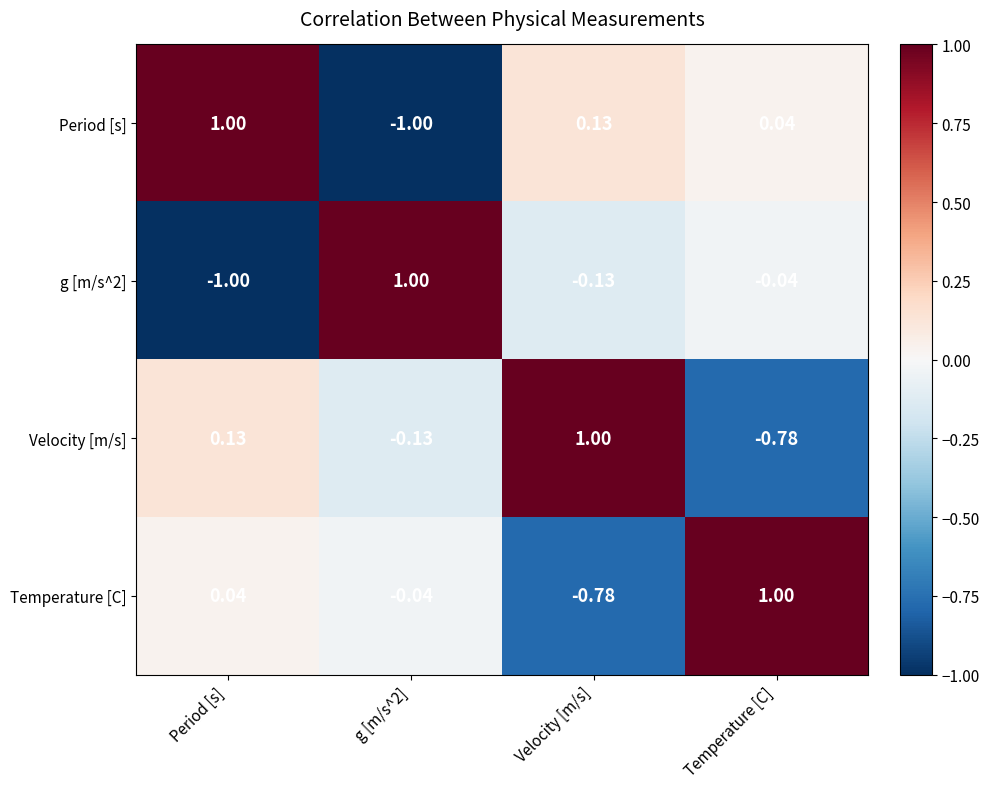

At which label is g [m/s^2] closest to 0?

Temperature [C]